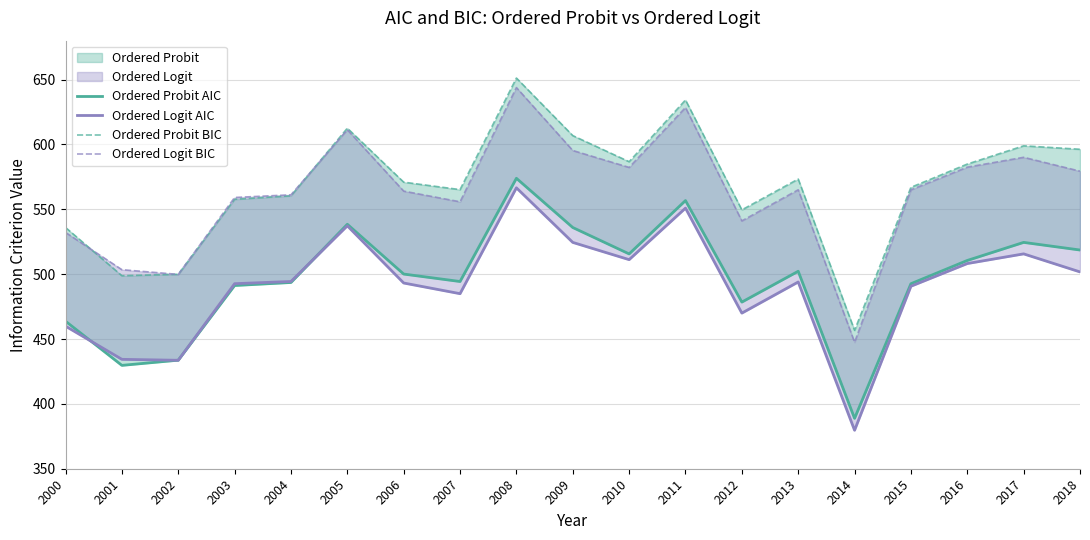

What is the minimum value for Ordered Logit BIC?

447.5